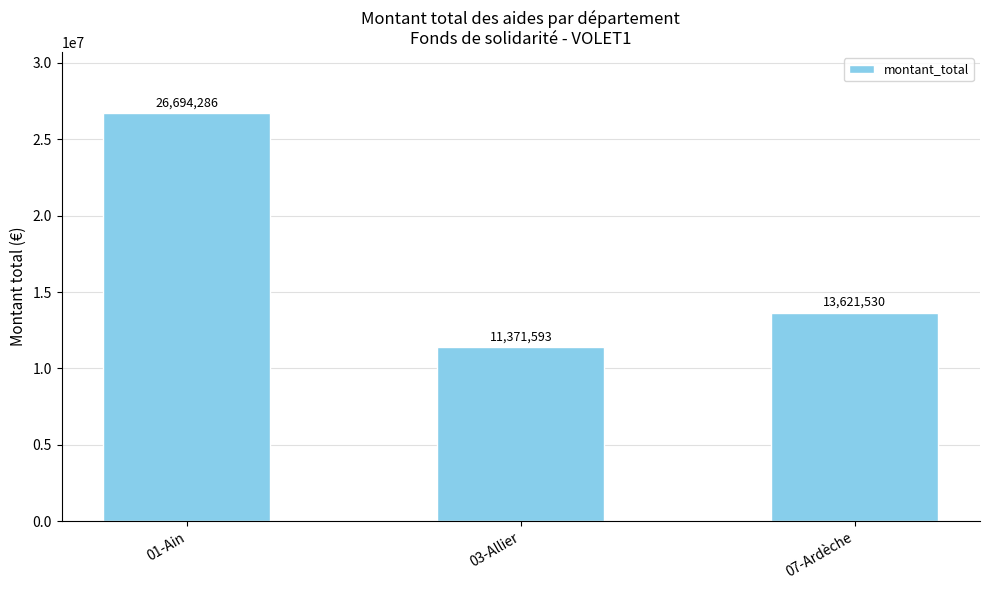

Rank the categories by value from highest to lowest.

01-Ain, 07-Ardèche, 03-Allier